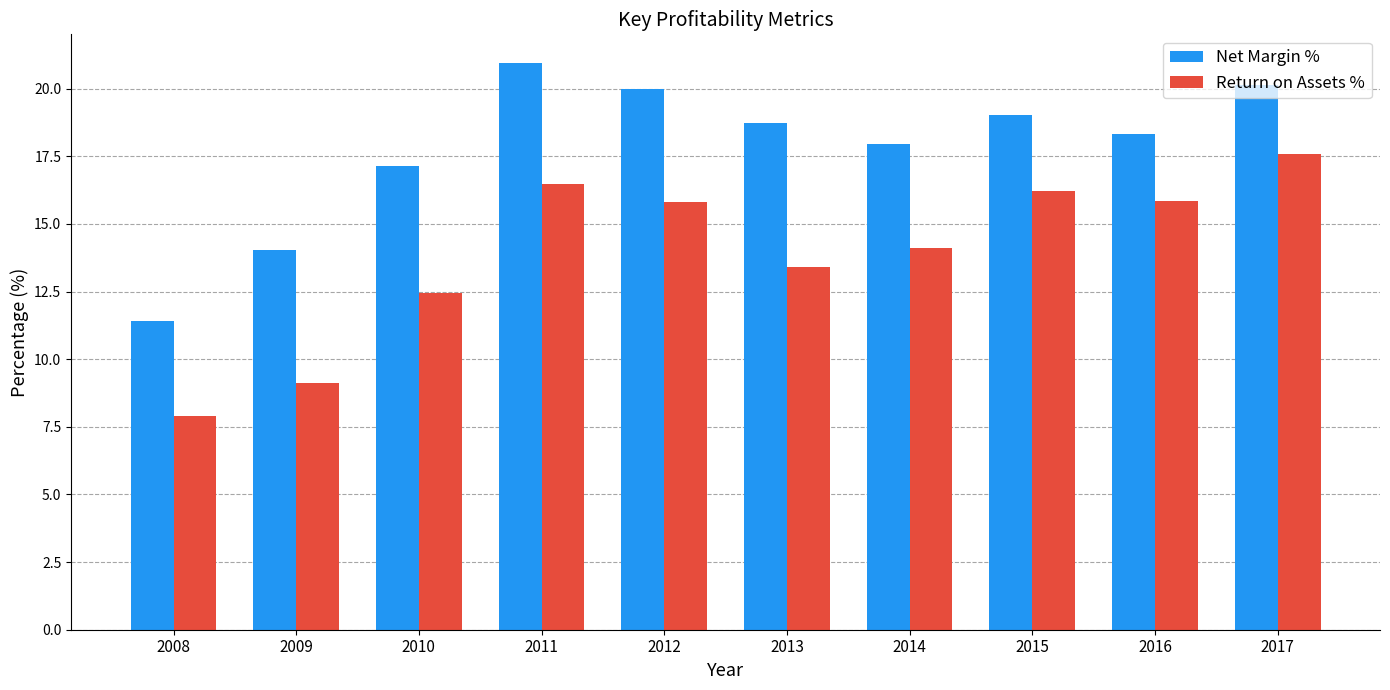

The value of Net Margin % at 2014 is 25.6. True or false?

False